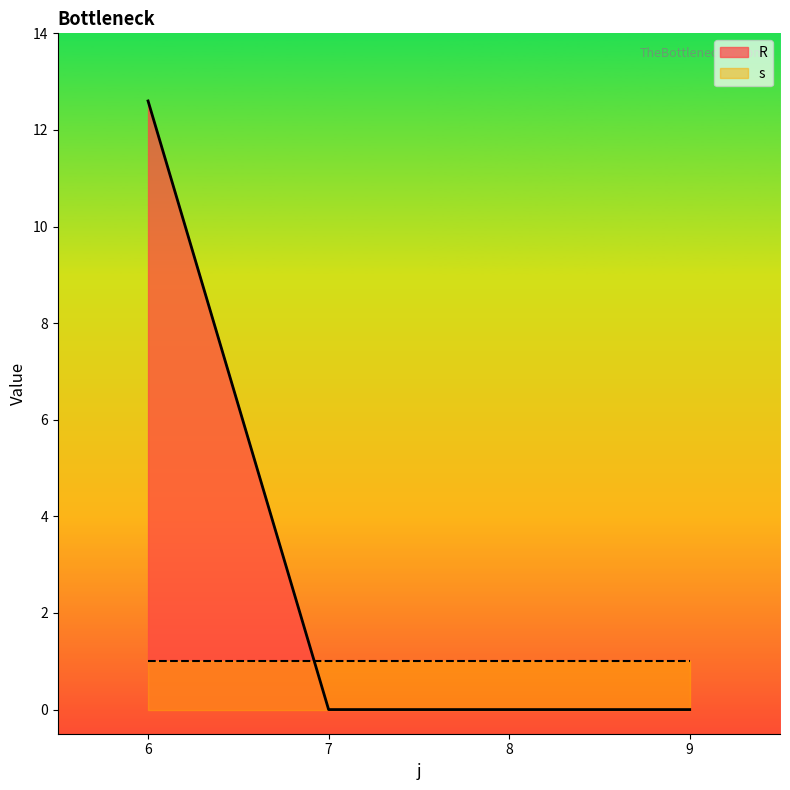

List the labels in order of value, largest first.

6, 7, 8, 9